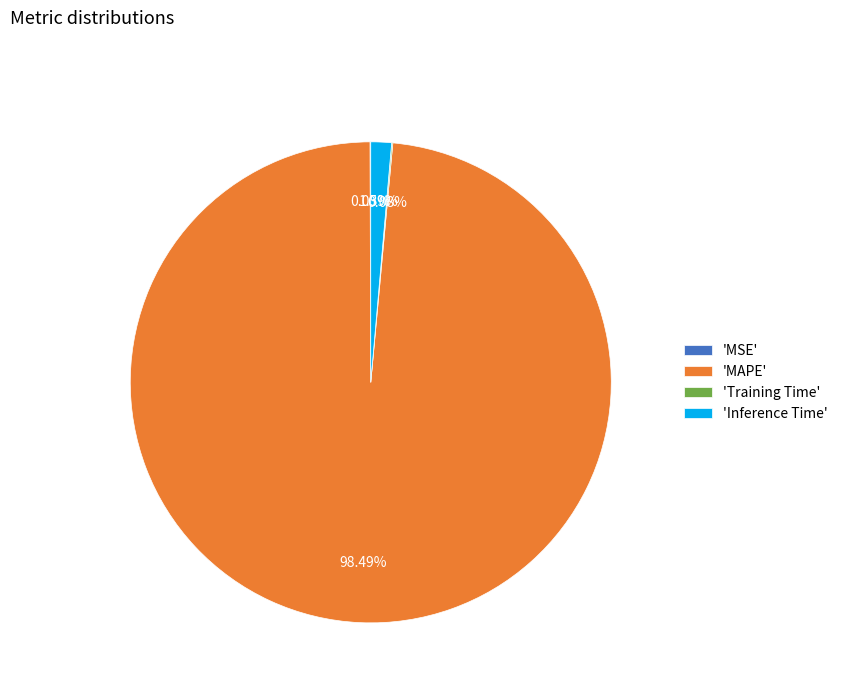

Which category accounts for the majority?

'MAPE'